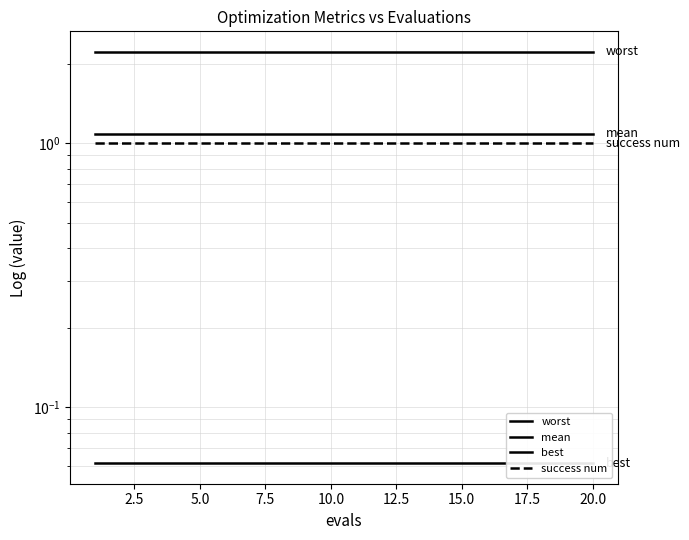

What is the spread (max minus min) of values at 20.0?

2.2